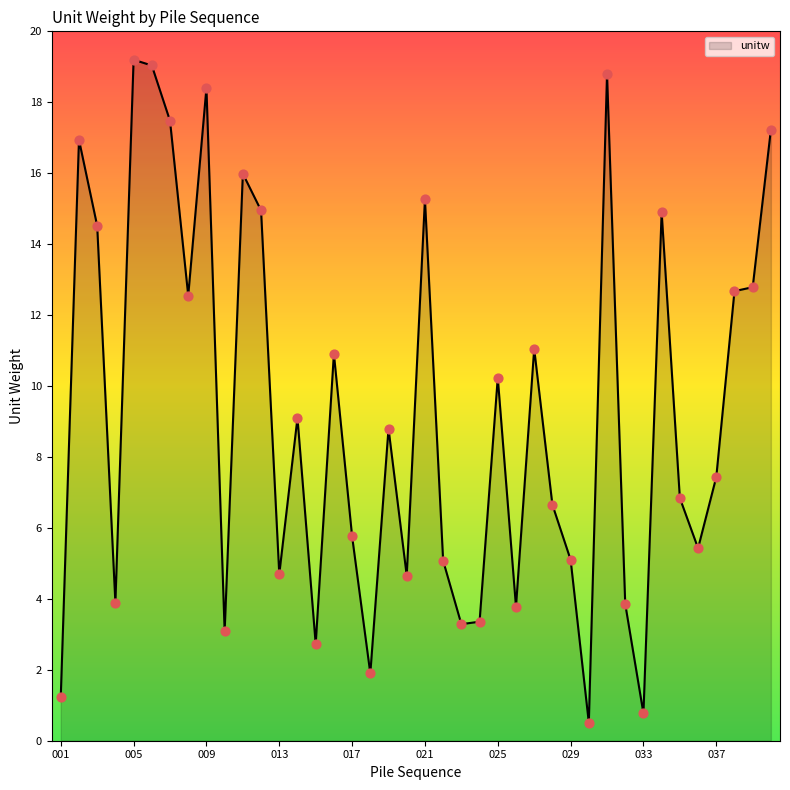

What is the maximum value shown in the chart?

19.2